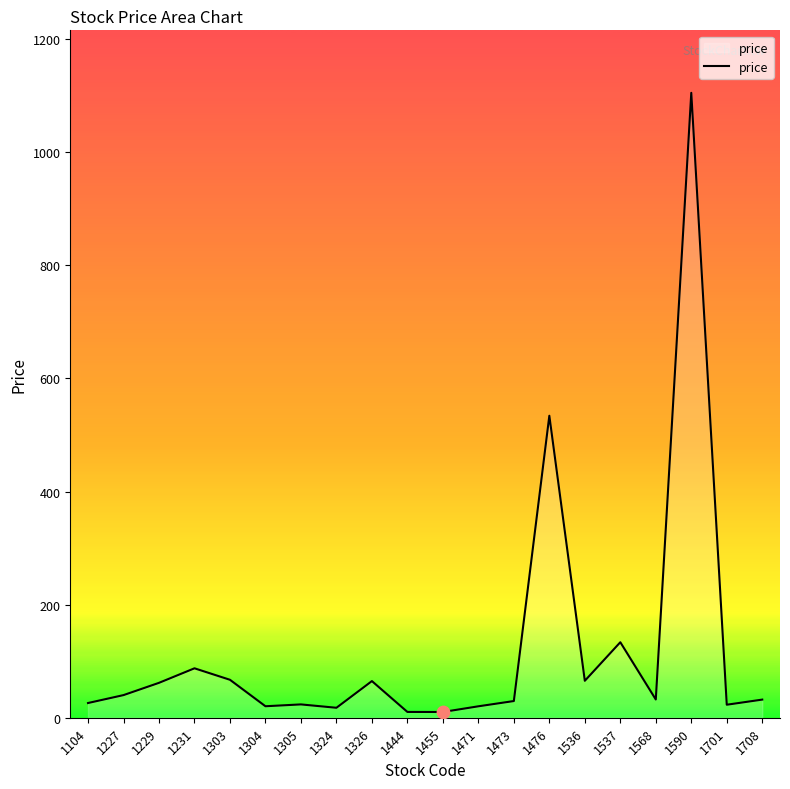

Approximately how many times larger is the value at 1568 compared to 1536?

0.5